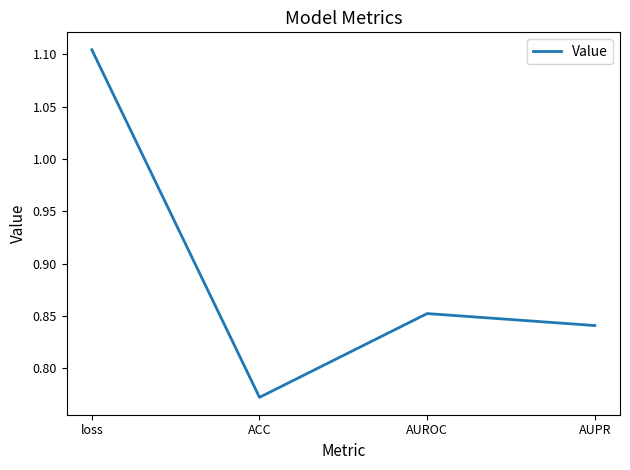

What is the difference between the values at AUROC and ACC?

0.1